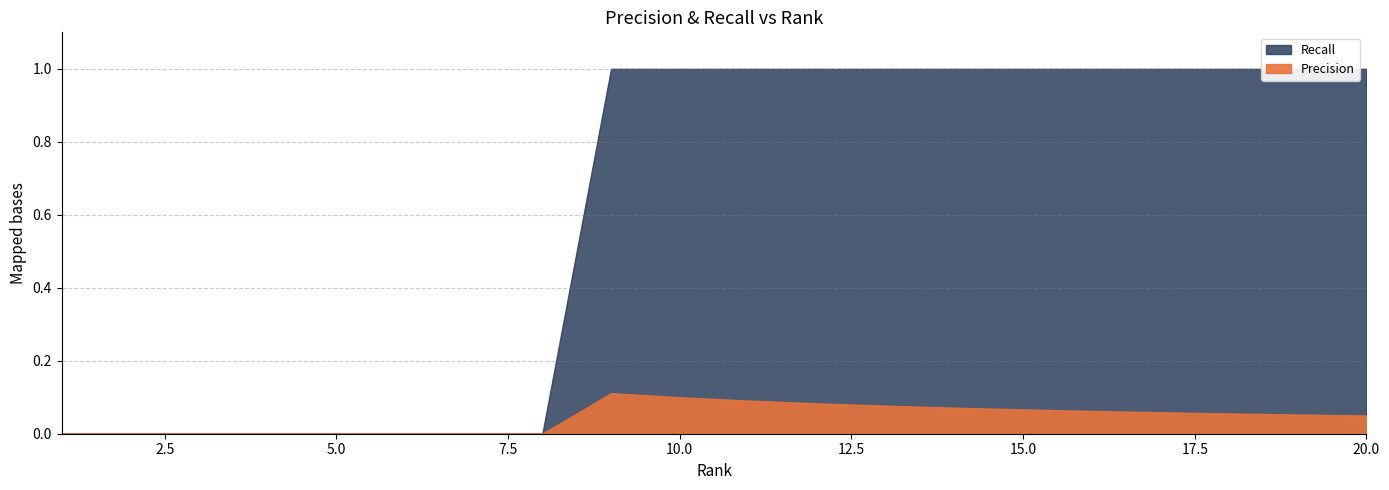

The value of Recall at 17 is 1.0. True or false?

True